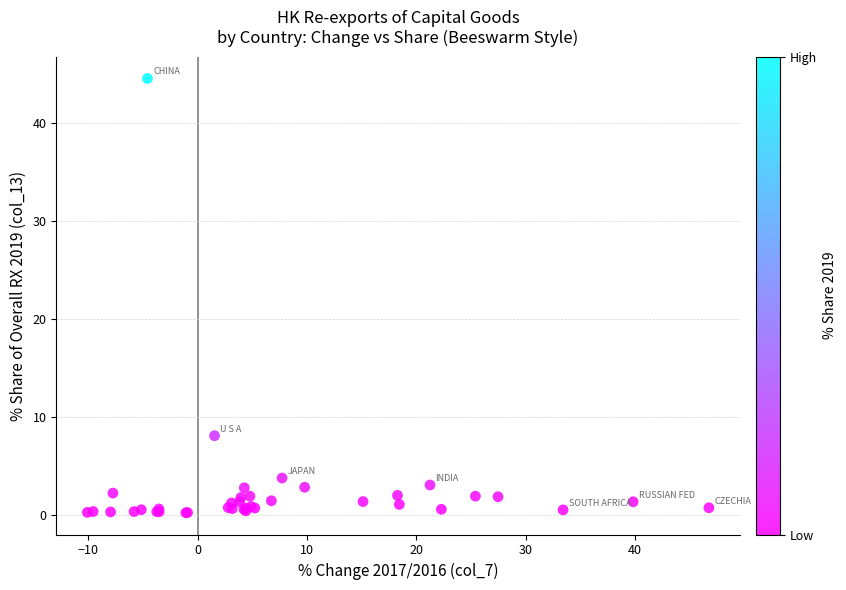

What Y value in the scatter plot is closest to 22?

8.1